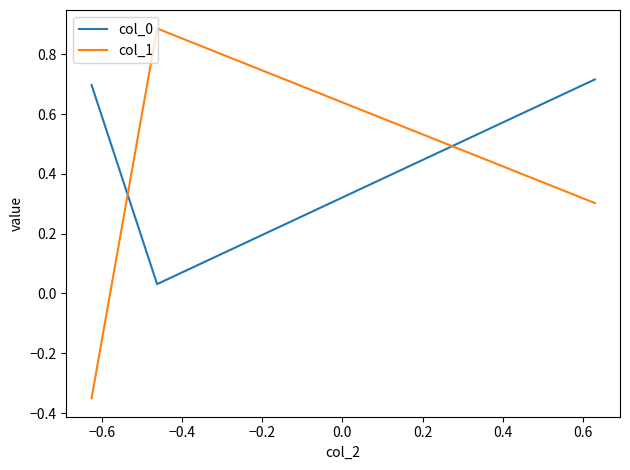

At how many categories does at least one series exceed 0?

3